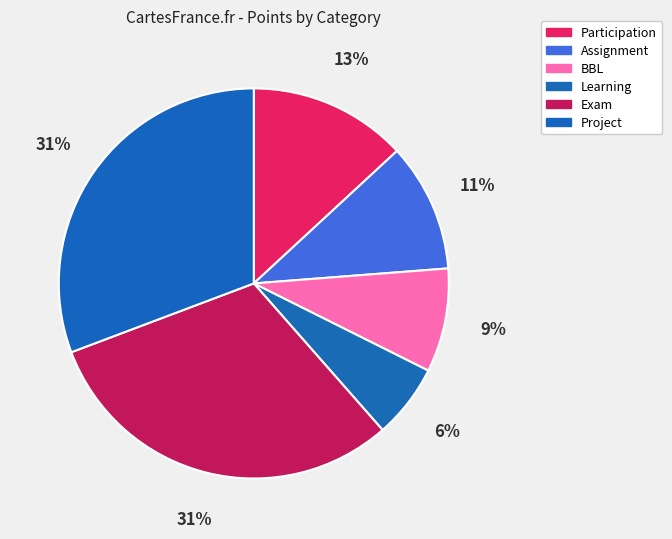

How many segments does this pie chart have?

6